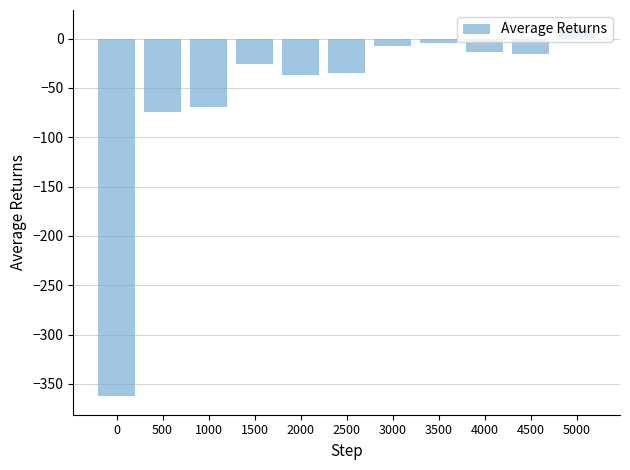

Are the bars grouped side by side (vs. stacked)?

No